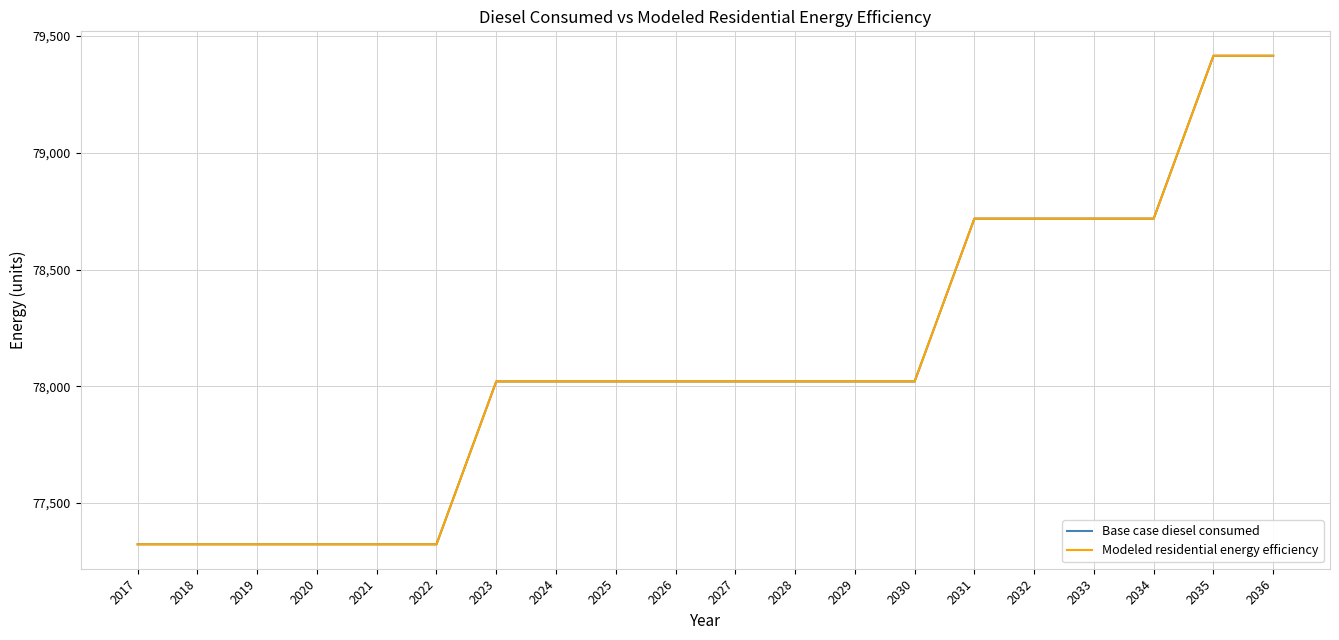

Reading right to left, what are all the values shown in this chart?

Base case diesel consumed: 2036=79415.7	2035=79415.7	2034=78718.3	2033=78718.3	2032=78718.3	2031=78718.3	2030=78021.0	2029=78021.0	2028=78021.0	2027=78021.0	2026=78021.0	2025=78021.0	2024=78021.0	2023=78021.0	2022=77323.7	2021=77323.7	2020=77323.7	2019=77323.7	2018=77323.7	2017=77323.7
Modeled residential energy efficiency: 2036=79415.7	2035=79415.7	2034=78718.3	2033=78718.3	2032=78718.3	2031=78718.3	2030=78021.0	2029=78021.0	2028=78021.0	2027=78021.0	2026=78021.0	2025=78021.0	2024=78021.0	2023=78021.0	2022=77323.7	2021=77323.7	2020=77323.7	2019=77323.7	2018=77323.7	2017=77323.7